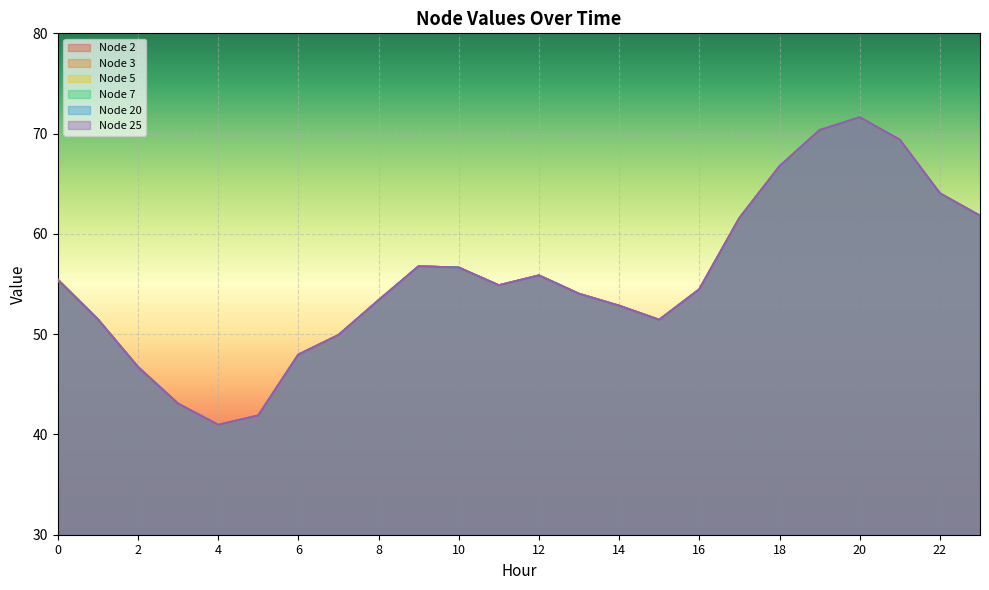

Reading left to right, extract all data points from this chart.

Node 2: 55.4	51.5	46.7	43.1	41.0	41.9	48.0	49.9	53.4	56.8	56.6	54.9	55.9	54.0	52.8	51.4	54.5	61.6	66.7	70.3	71.6	69.4	64.0	61.8
Node 3: 55.4	51.5	46.7	43.1	41.0	41.9	48.0	49.9	53.4	56.8	56.6	54.9	55.9	54.0	52.8	51.4	54.5	61.6	66.7	70.3	71.6	69.4	64.0	61.8
Node 5: 55.4	51.5	46.7	43.1	41.0	41.9	48.0	49.9	53.4	56.8	56.6	54.9	55.9	54.0	52.8	51.4	54.5	61.6	66.7	70.3	71.6	69.4	64.0	61.8
Node 7: 55.4	51.5	46.7	43.1	41.0	41.9	48.0	49.9	53.4	56.8	56.6	54.9	55.9	54.0	52.8	51.4	54.5	61.6	66.7	70.3	71.6	69.4	64.0	61.8
Node 20: 55.4	51.5	46.7	43.1	41.0	41.9	48.0	49.9	53.4	56.8	56.6	54.9	55.9	54.0	52.8	51.4	54.5	61.6	66.7	70.3	71.6	69.4	64.0	61.8
Node 25: 55.4	51.5	46.7	43.1	41.0	41.9	48.0	49.9	53.4	56.8	56.6	54.9	55.9	54.0	52.8	51.4	54.5	61.6	66.7	70.3	71.6	69.4	64.0	61.8